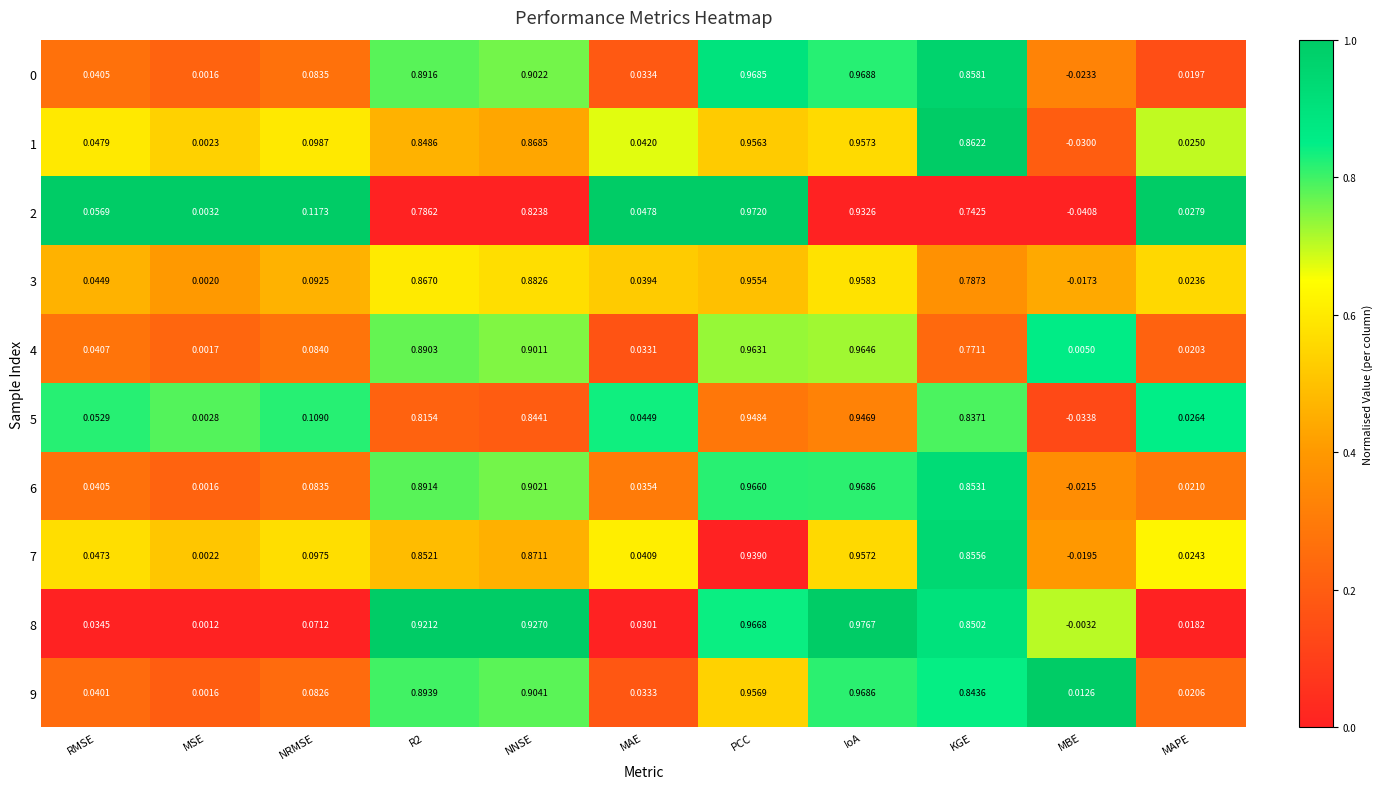

How many distinct data groups are displayed?

10